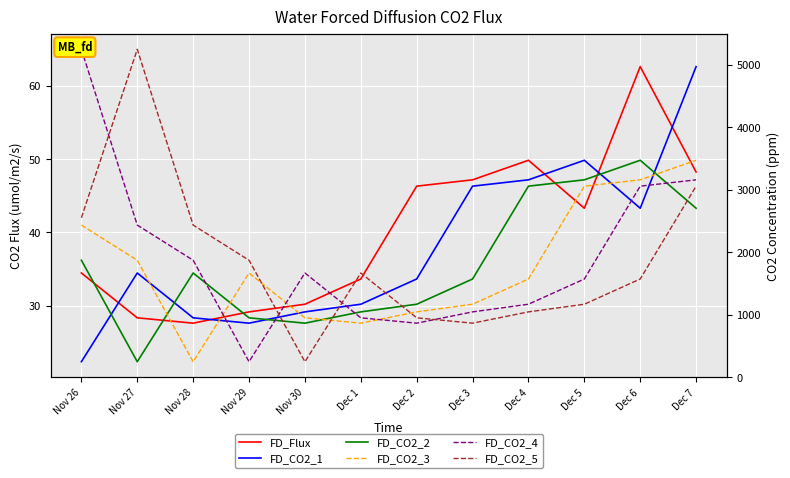

Is it true that FD_Flux equals 48.2 at Dec 7?

True